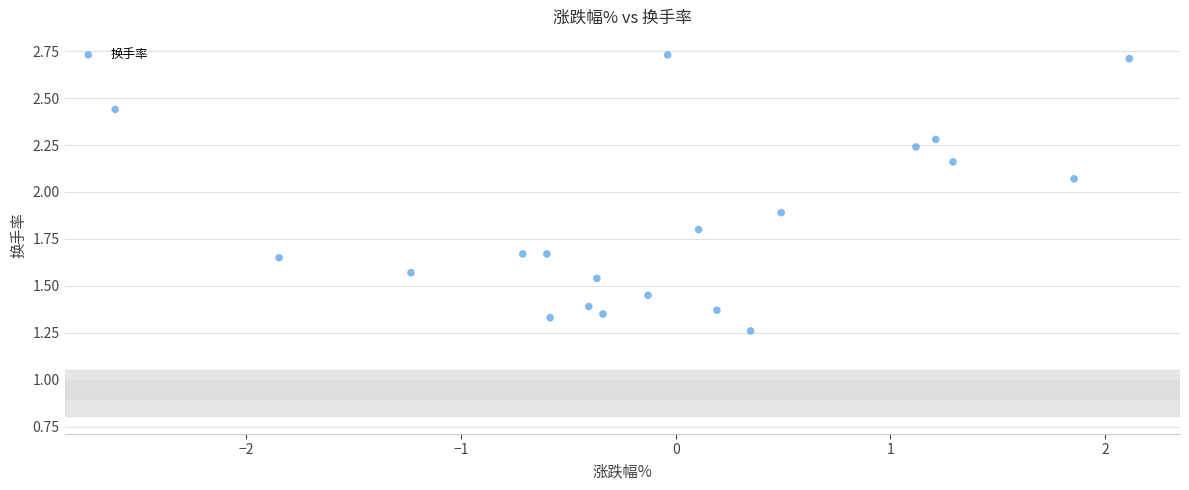

What is the range of X values (max minus min)?

4.7